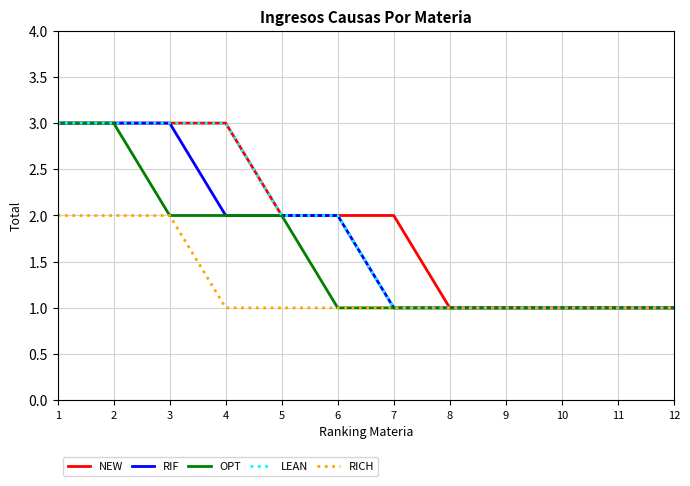

What is the maximum value shown in the chart?

3